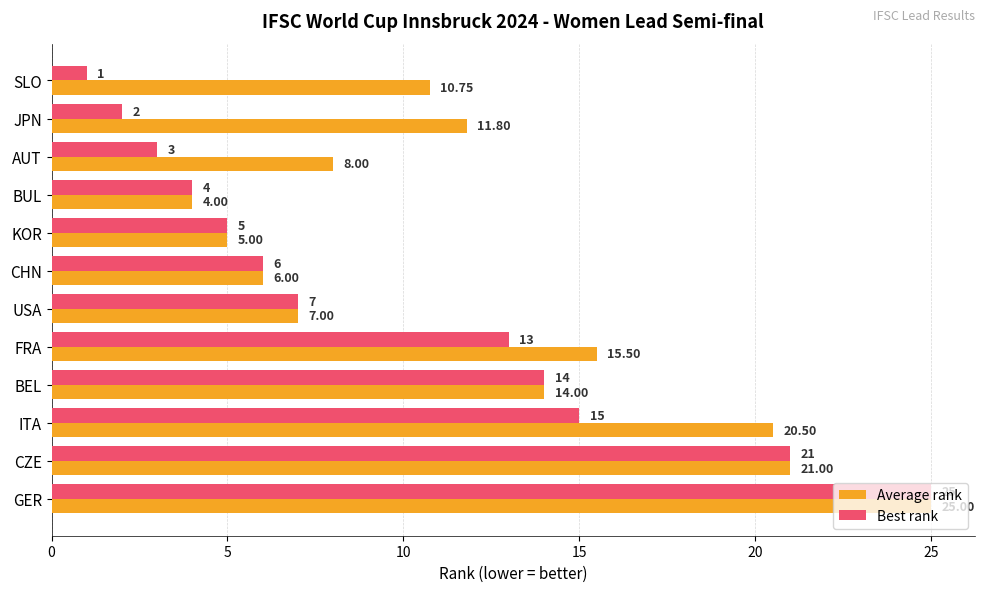

At which category is the sum across all series the highest?

GER